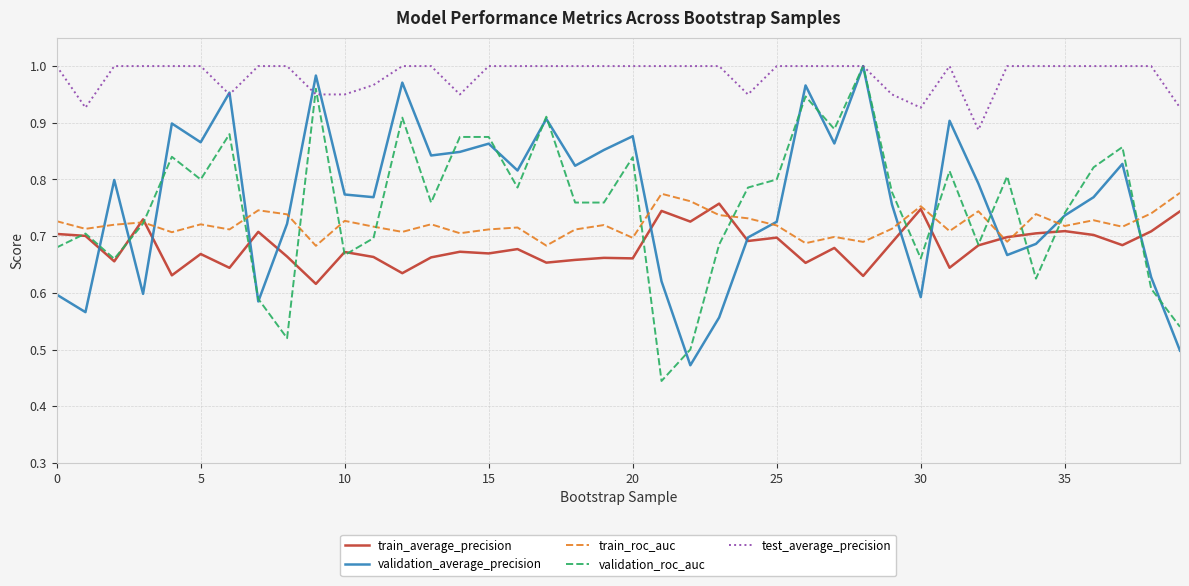

Which series has the largest total across all categories?

test_average_precision